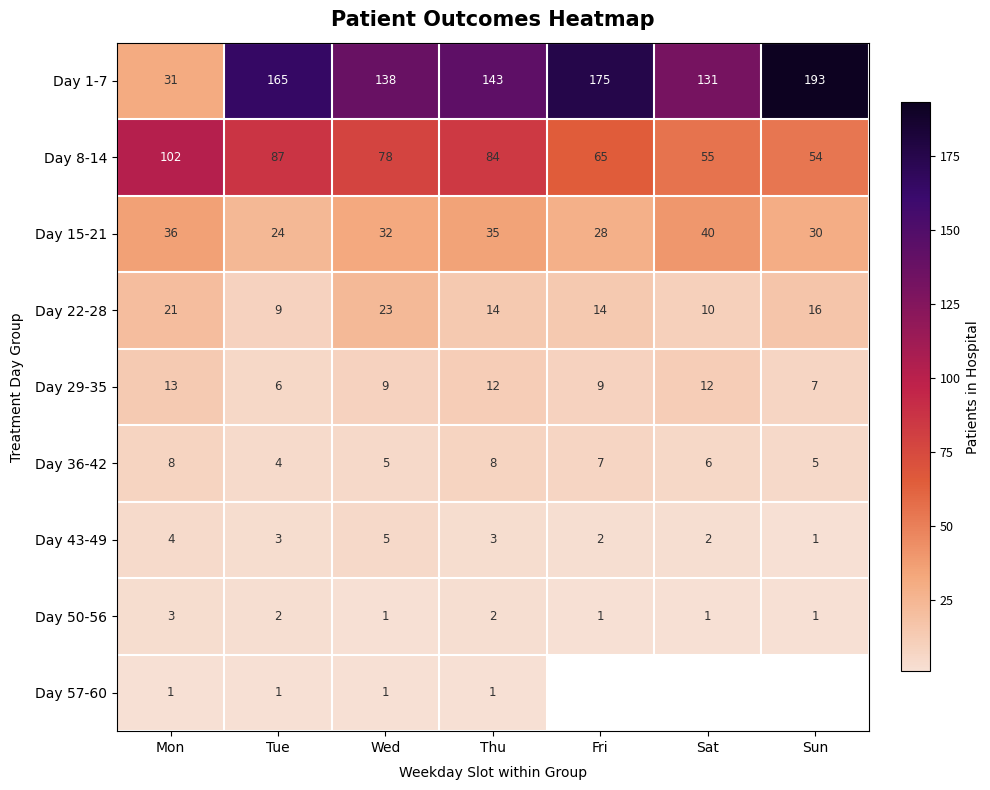

What is the maximum value shown in the chart?

193.0